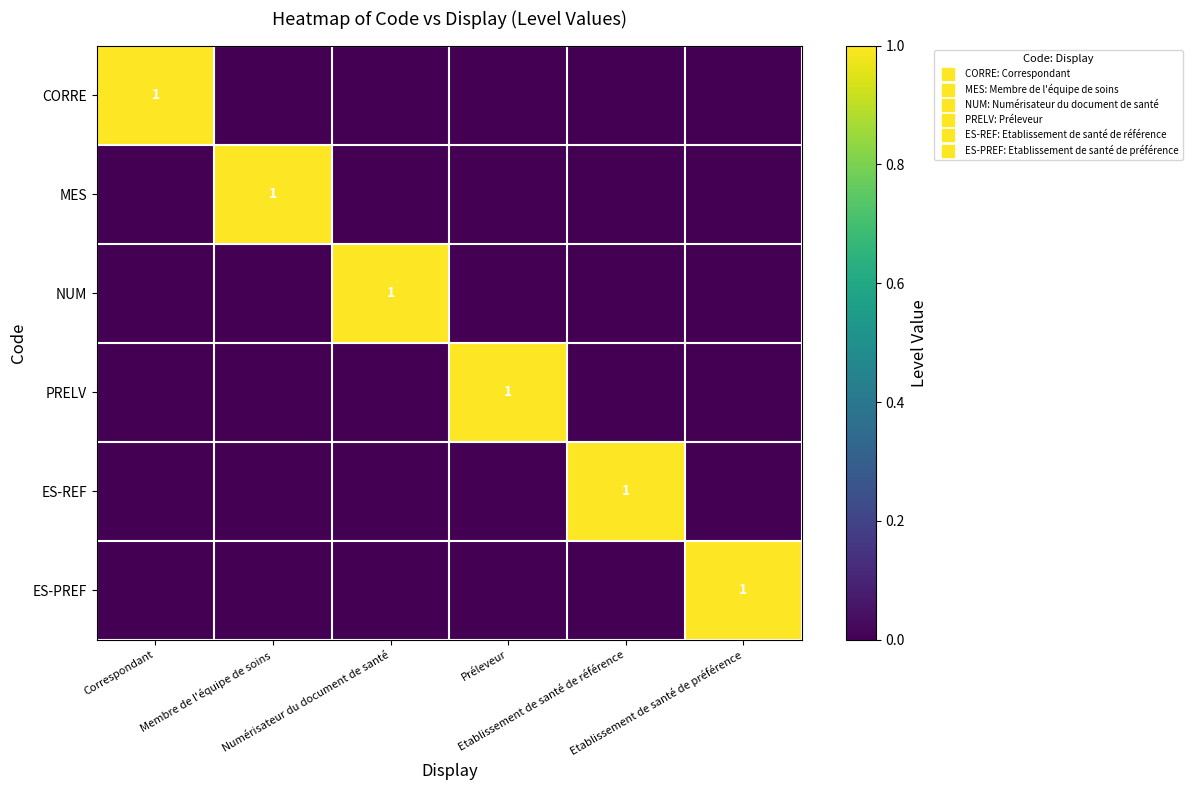

Rank the categories by NUM value from highest to lowest.

Numérisateur du document de santé, Correspondant, Membre de l'équipe de soins, Préleveur, Etablissement de santé de référence, Etablissement de santé de préférence